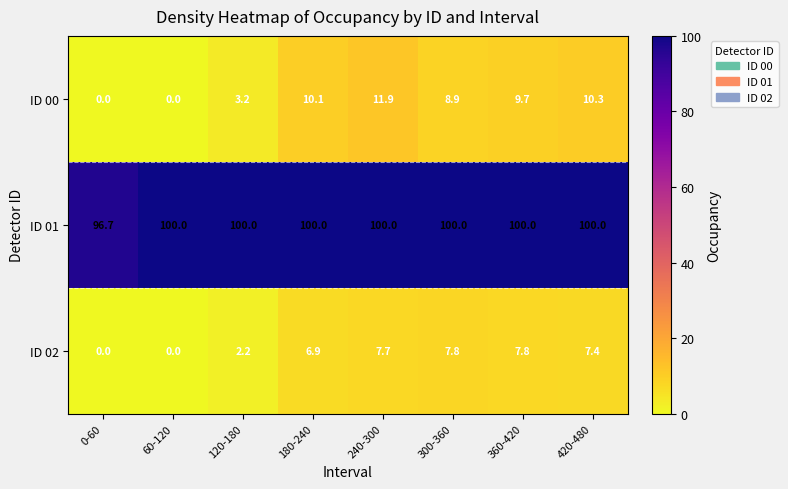

What is the average value of the ID 00 series?

6.8